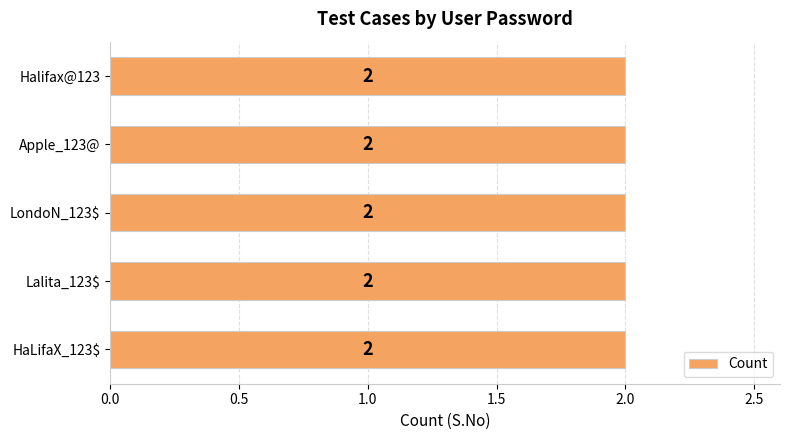

True or false: the data shows 3 at Lalita_123$.

False